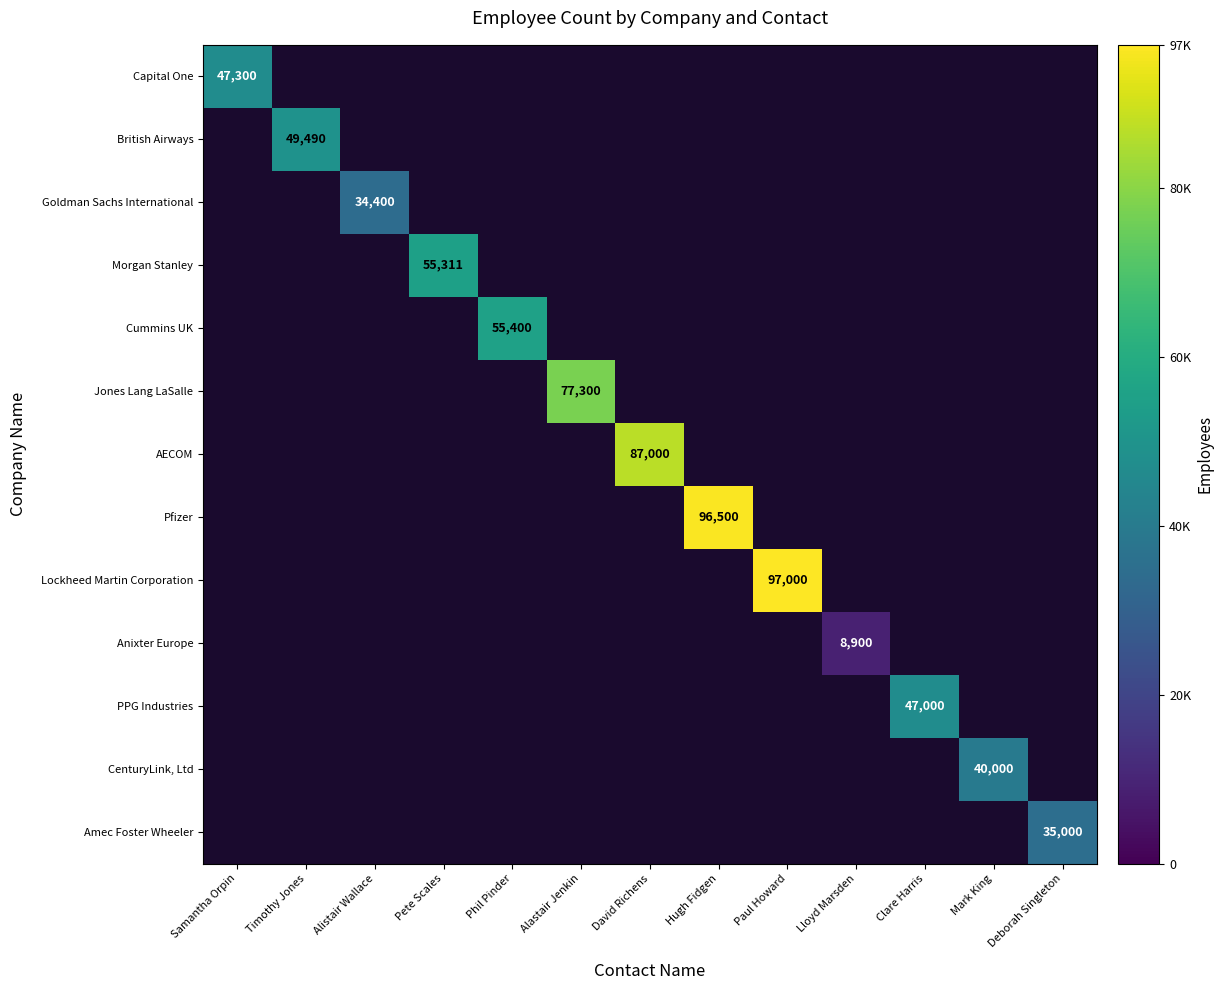

Which category has the lowest value in the Jones Lang LaSalle series?

Samantha Orpin